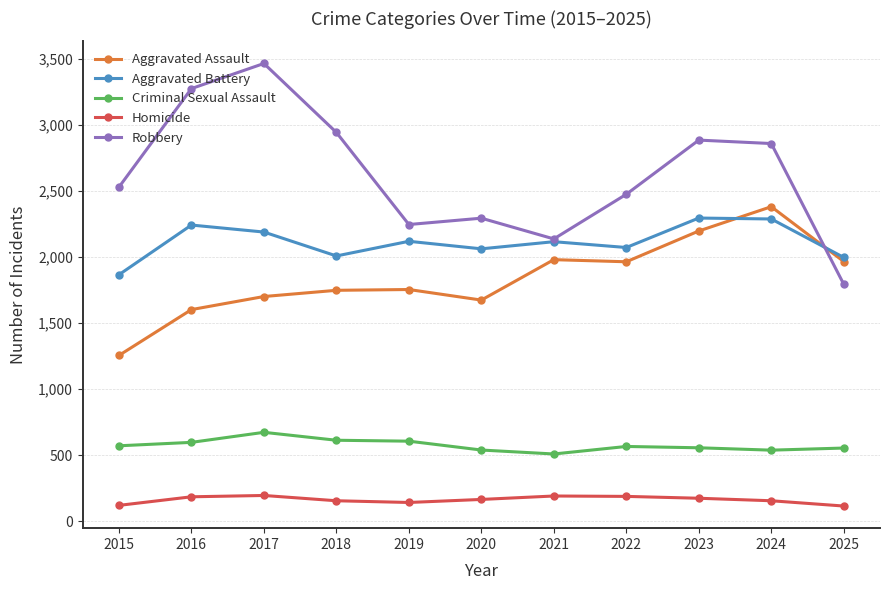

Which series has the largest range (max minus min)?

Robbery